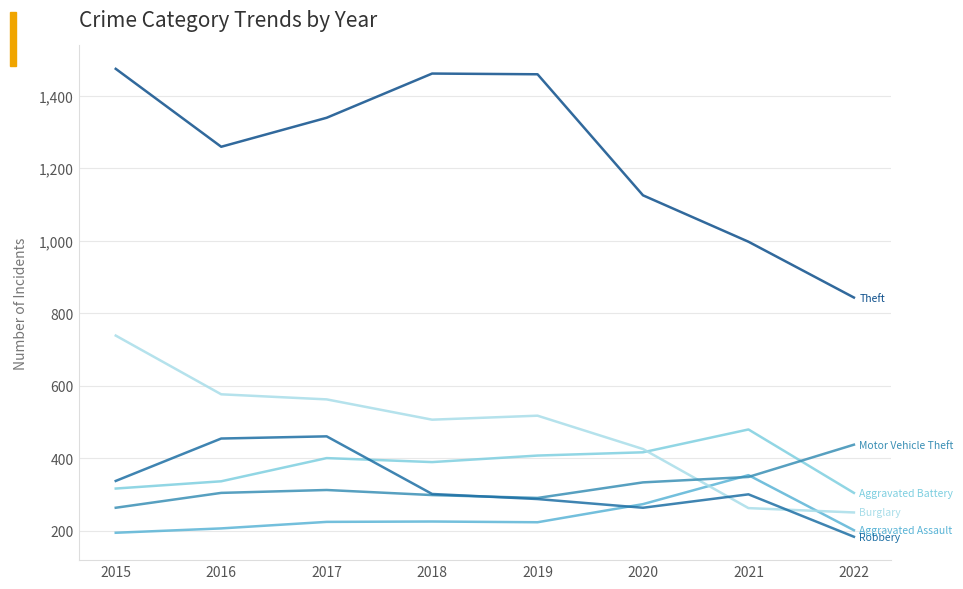

What is the total value across all series at 2015?

3322